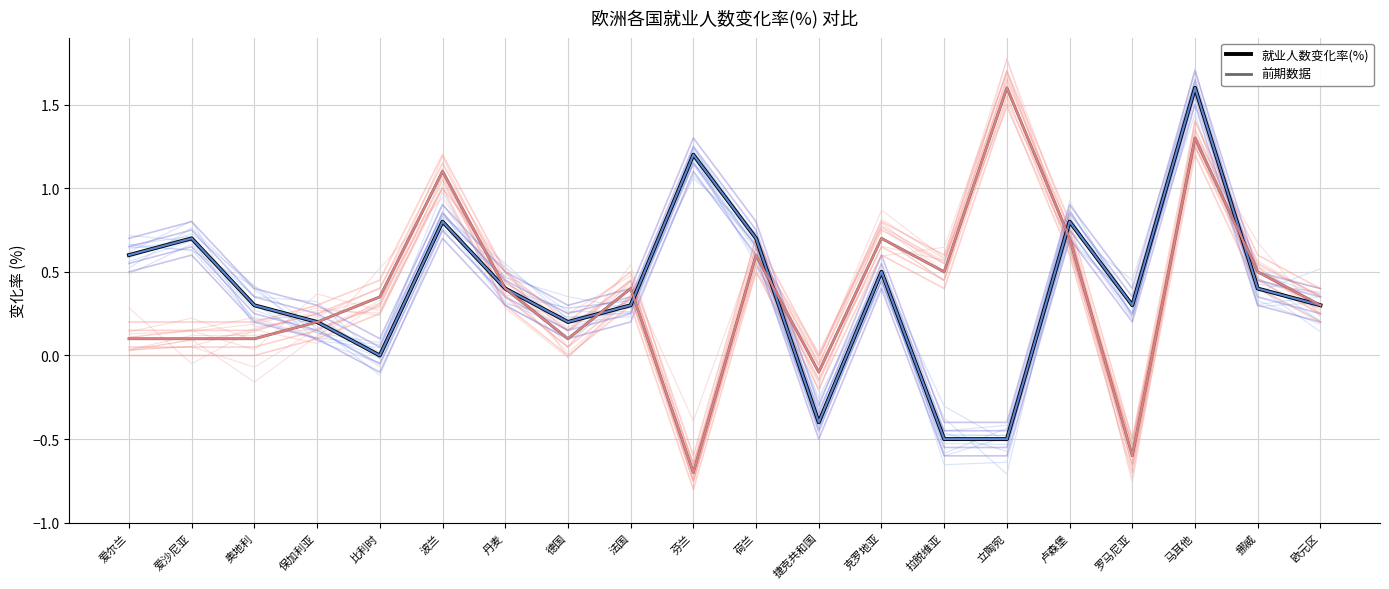

Rank the series at 丹麦 from highest to lowest value.

就业人数变化率(%), 前期数据